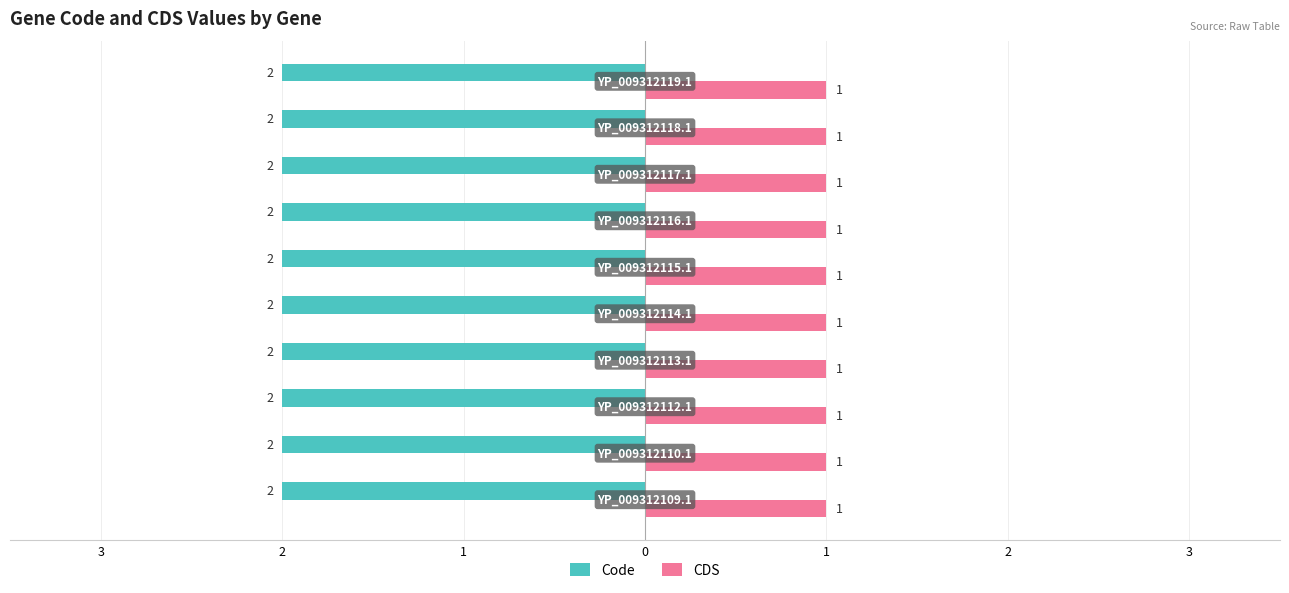

What are all the series names shown in the legend?

Code, CDS